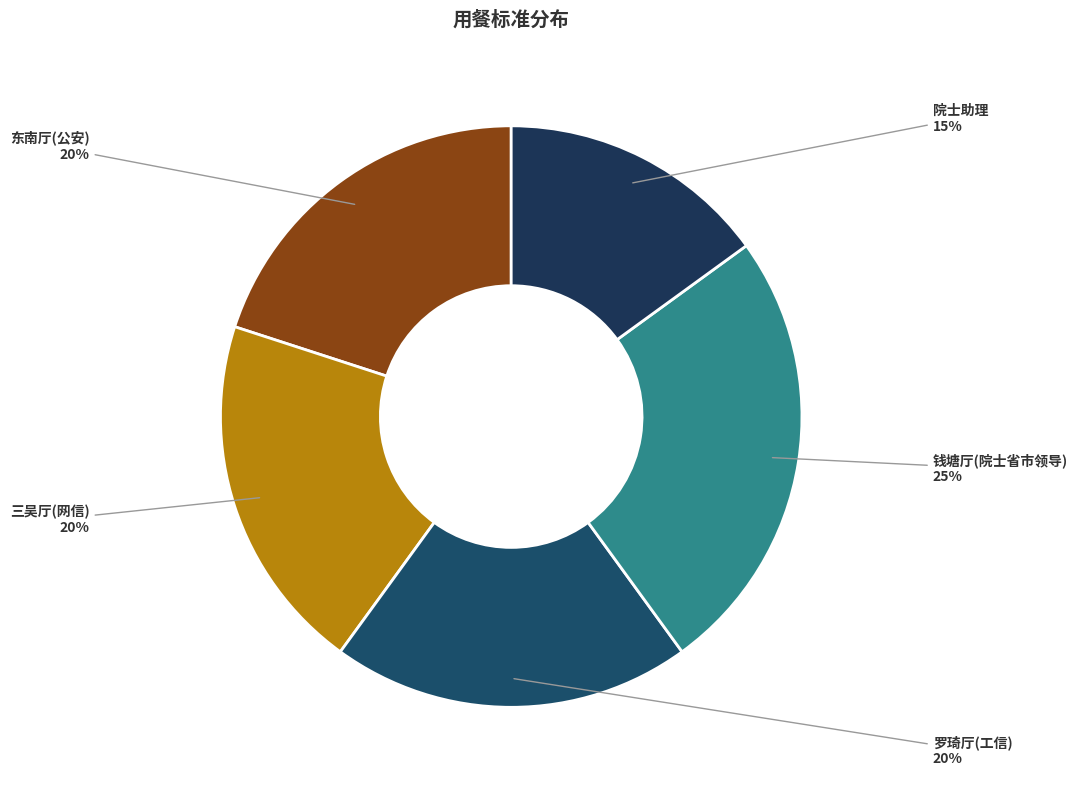

Which slice is the smallest?

院士助理